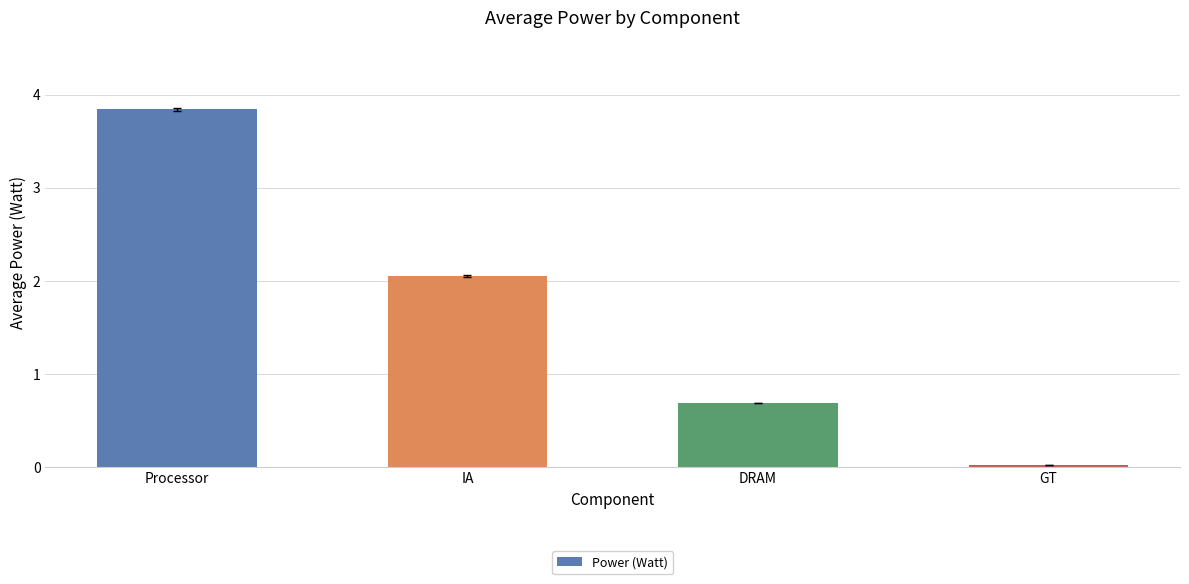

What is the average value?

1.7